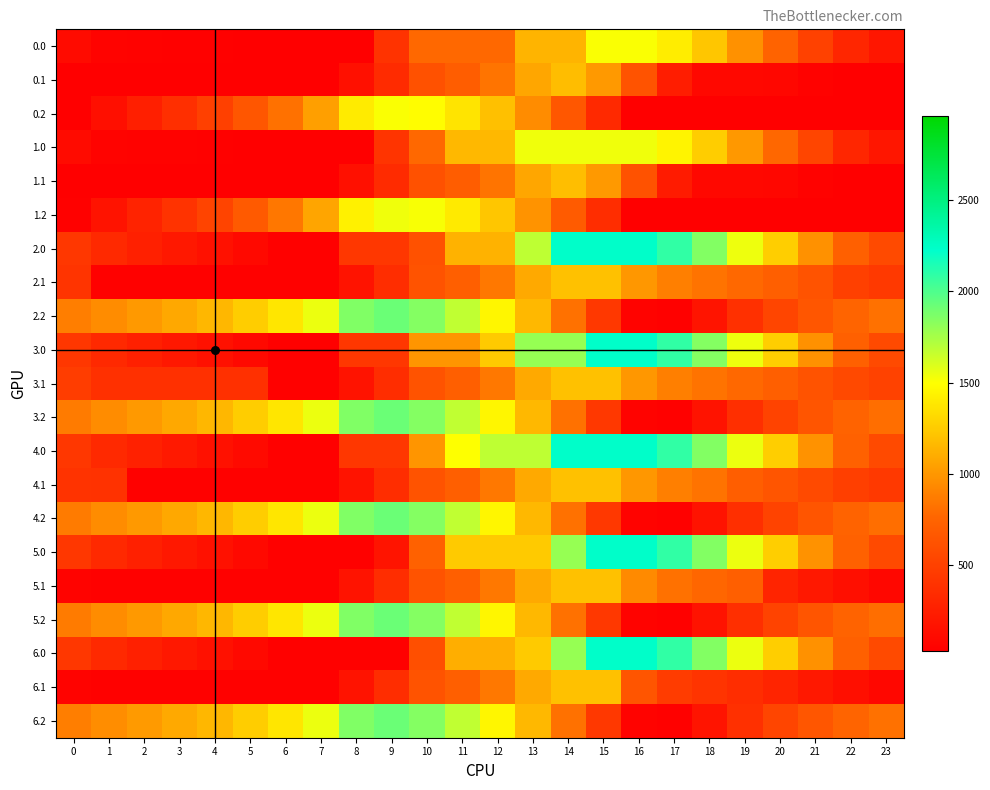

Which label corresponds to the largest value in the chart?

14